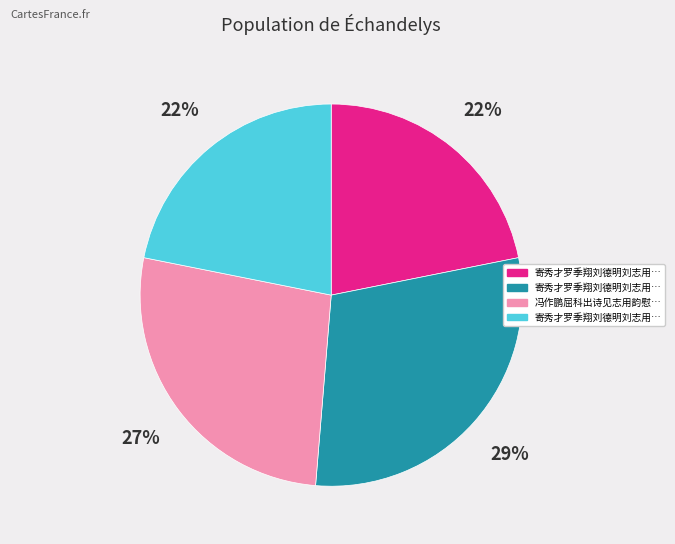

Is there any slice that represents more than half of the pie?

No